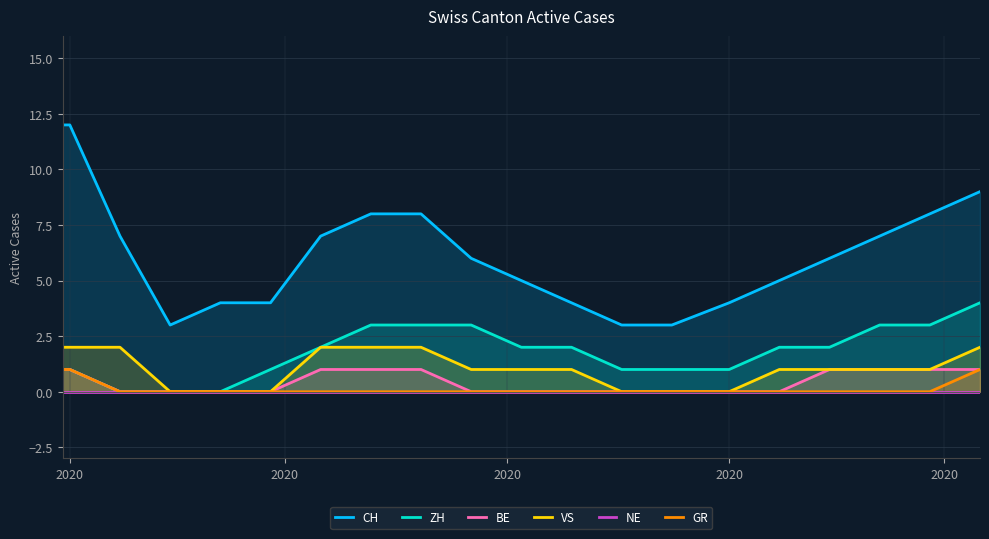

At how many categories does at least one series exceed 4?

13